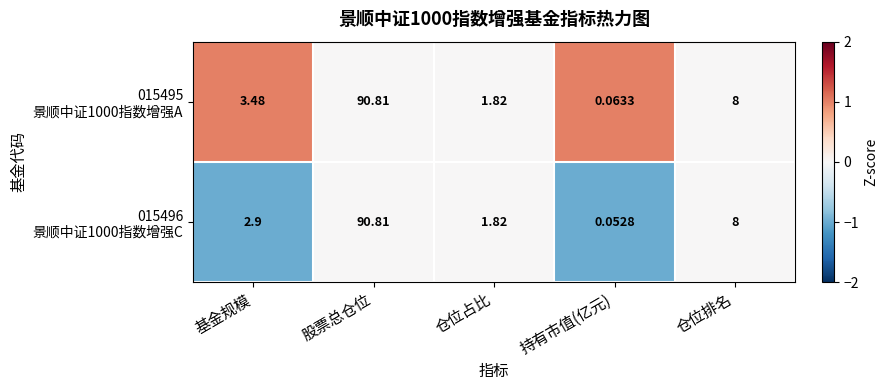

At which category is the sum across all series the highest?

股票总仓位